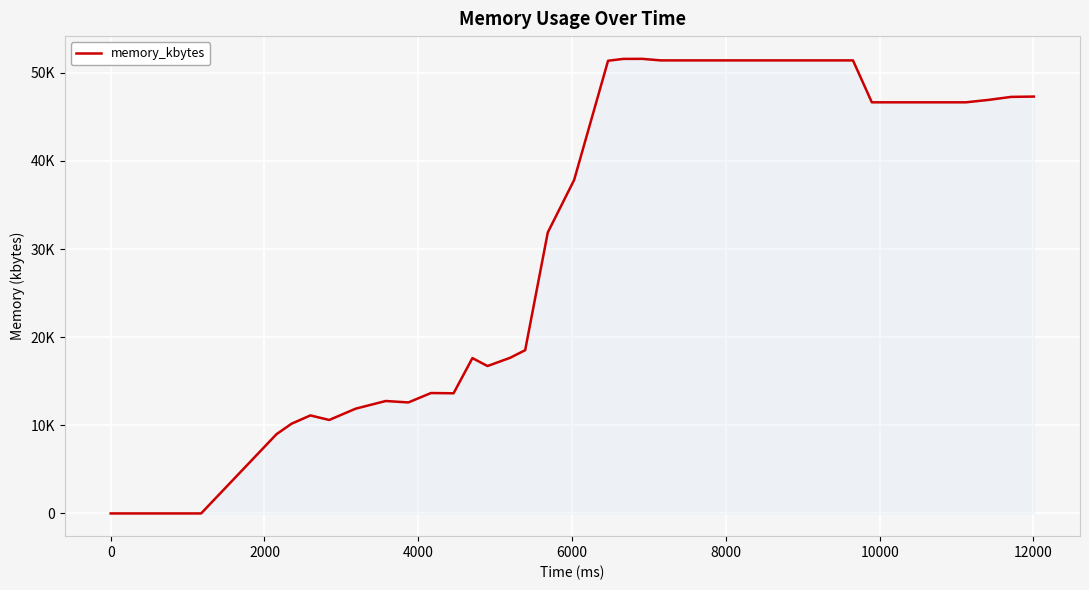

Is this an area chart (filled region under the line)?

Yes